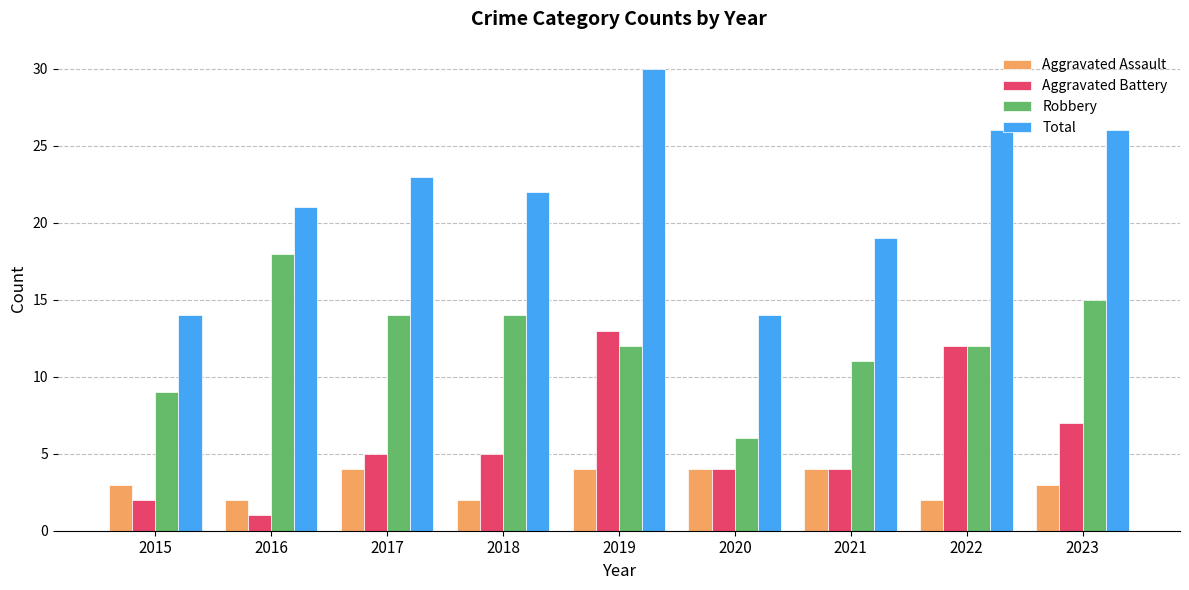

Read the Aggravated Assault value at 2022.

2